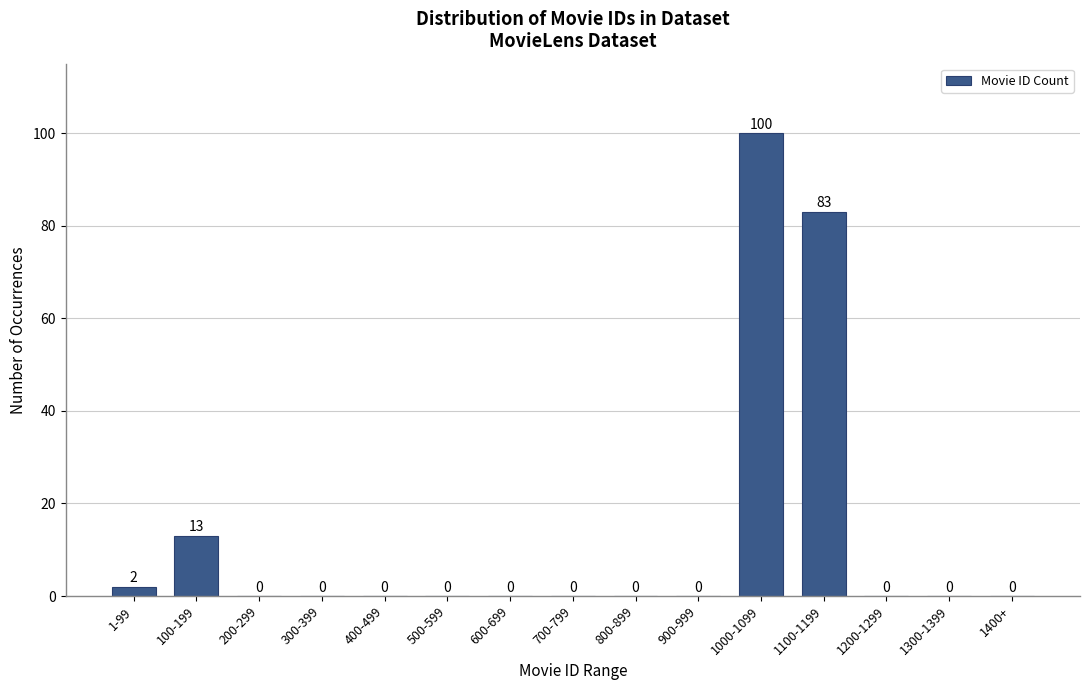

Reading left to right, what are all the values shown in this chart?

1-99=2	100-199=13	200-299=0	300-399=0	400-499=0	500-599=0	600-699=0	700-799=0	800-899=0	900-999=0	1000-1099=100	1100-1199=83	1200-1299=0	1300-1399=0	1400+=0